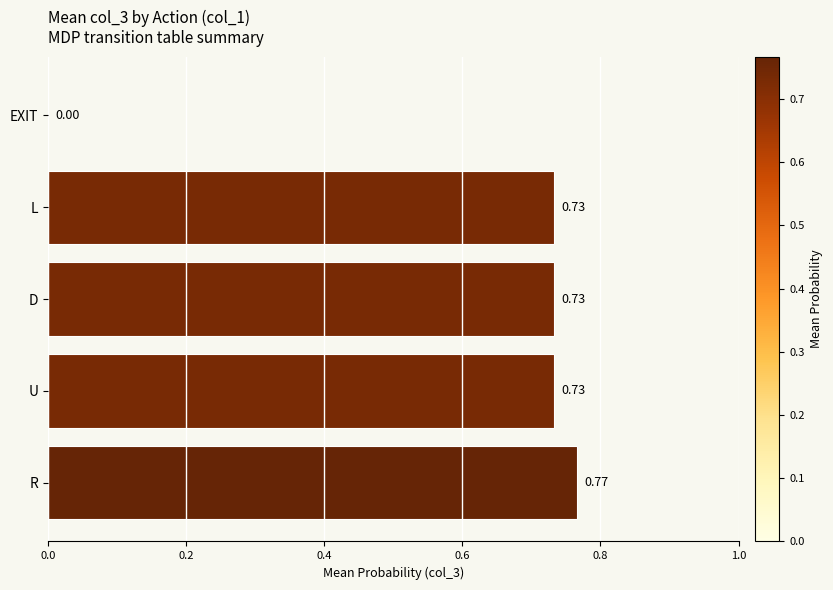

Where is the data nearest to the value 0?

EXIT